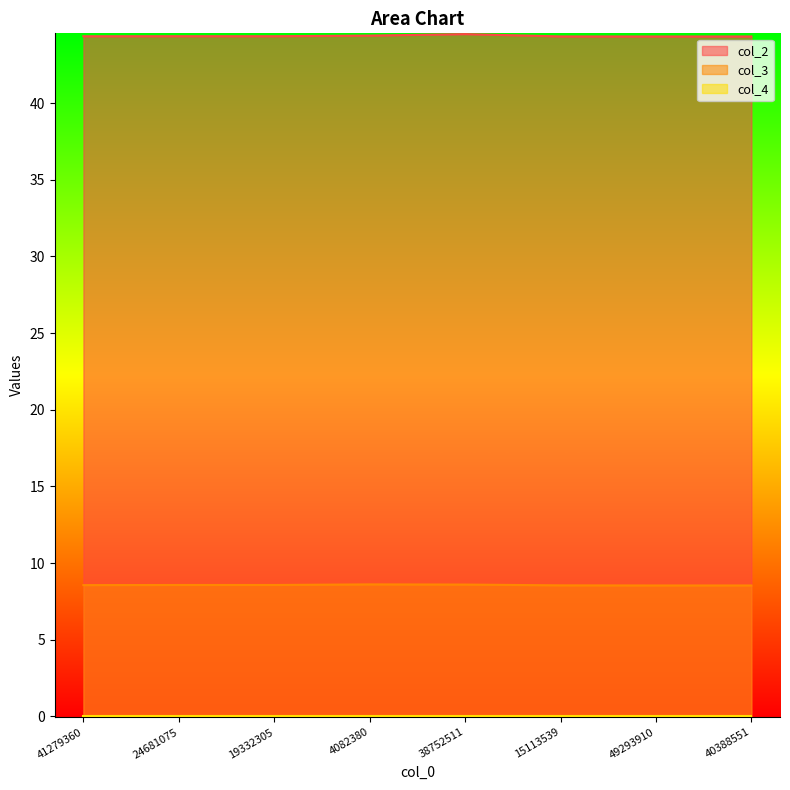

True or false: col_2 and col_3 cross at least once.

False